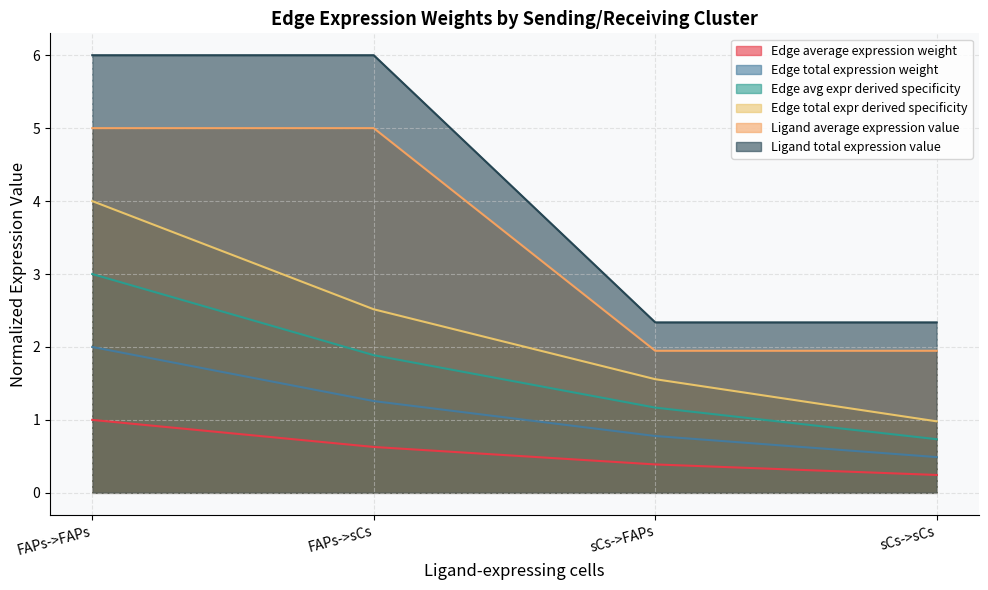

Which series changed the most between sCs->FAPs and sCs->sCs?

Edge total expr derived specificity